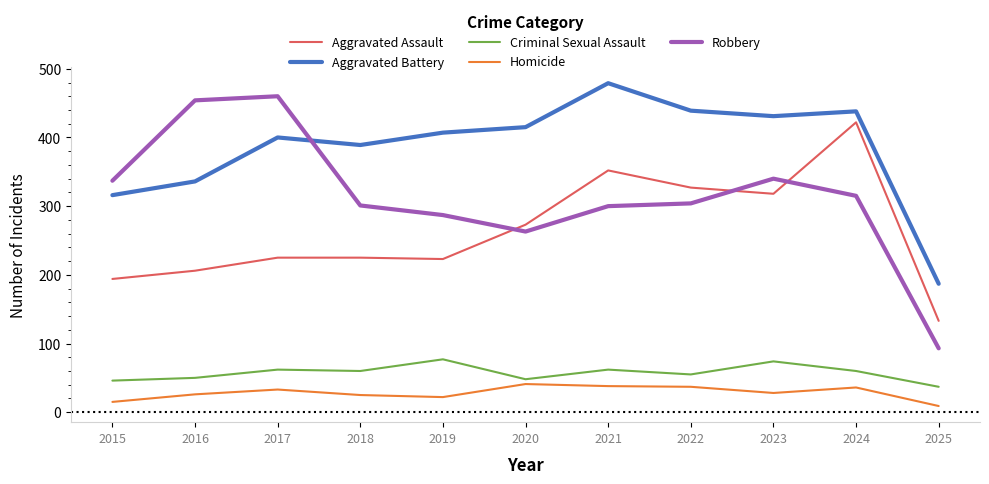

What is the highest value of the Criminal Sexual Assault series?

77